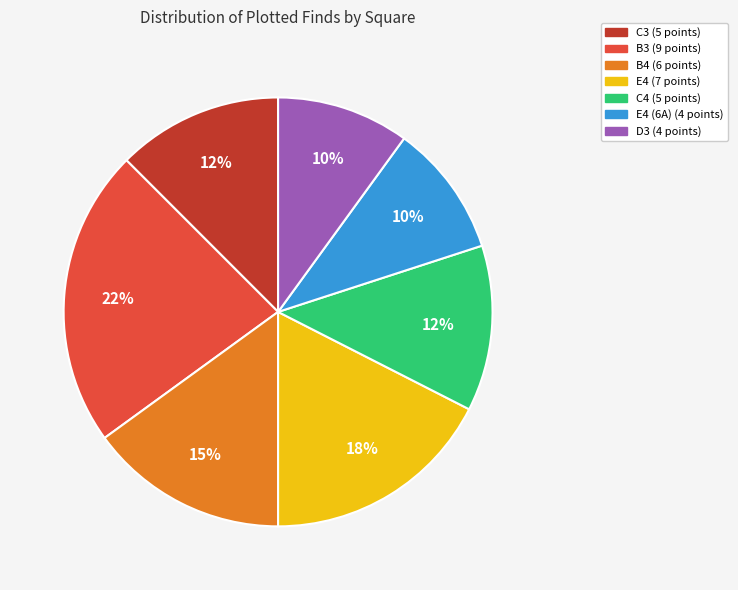

Is there a majority slice in this chart?

No